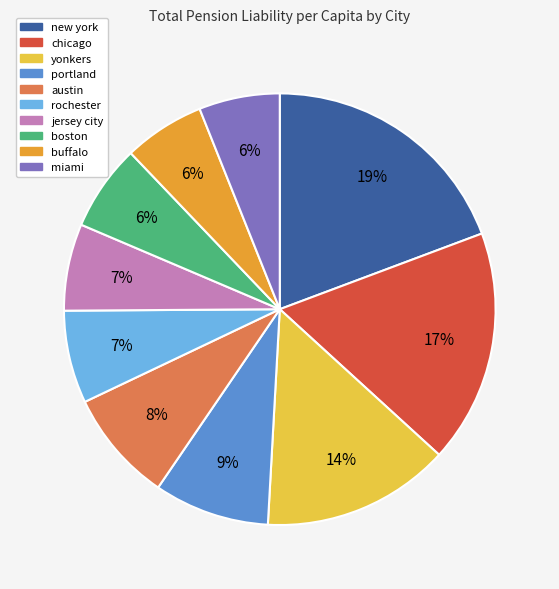

Combined, do rochester and jersey city account for over 50%?

No